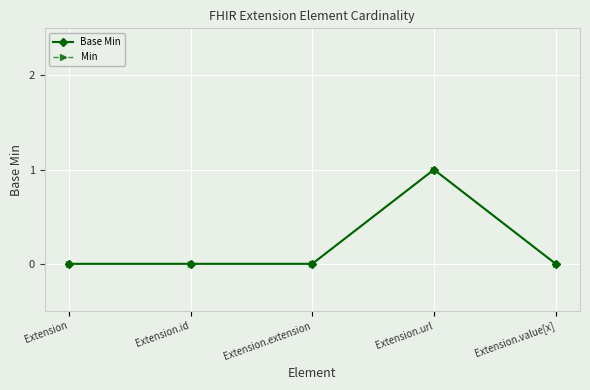

At which category is the sum across all series the highest?

Extension.url